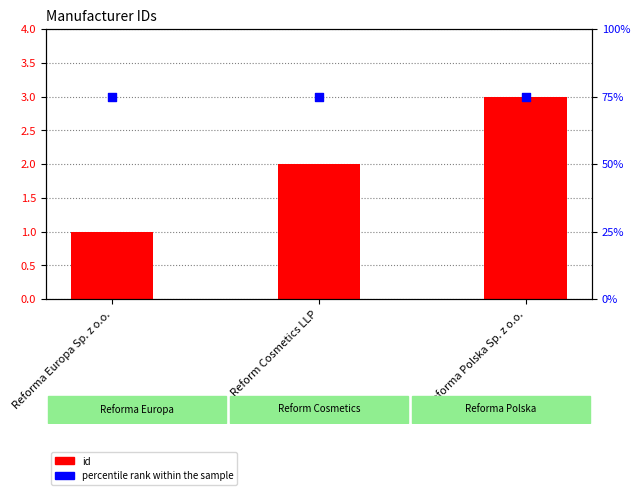

Is the value of id at Reforma Polska Sp. z o.o. greater than the value of percentile rank within the sample at Reforma Europa Sp. z o.o.?

No